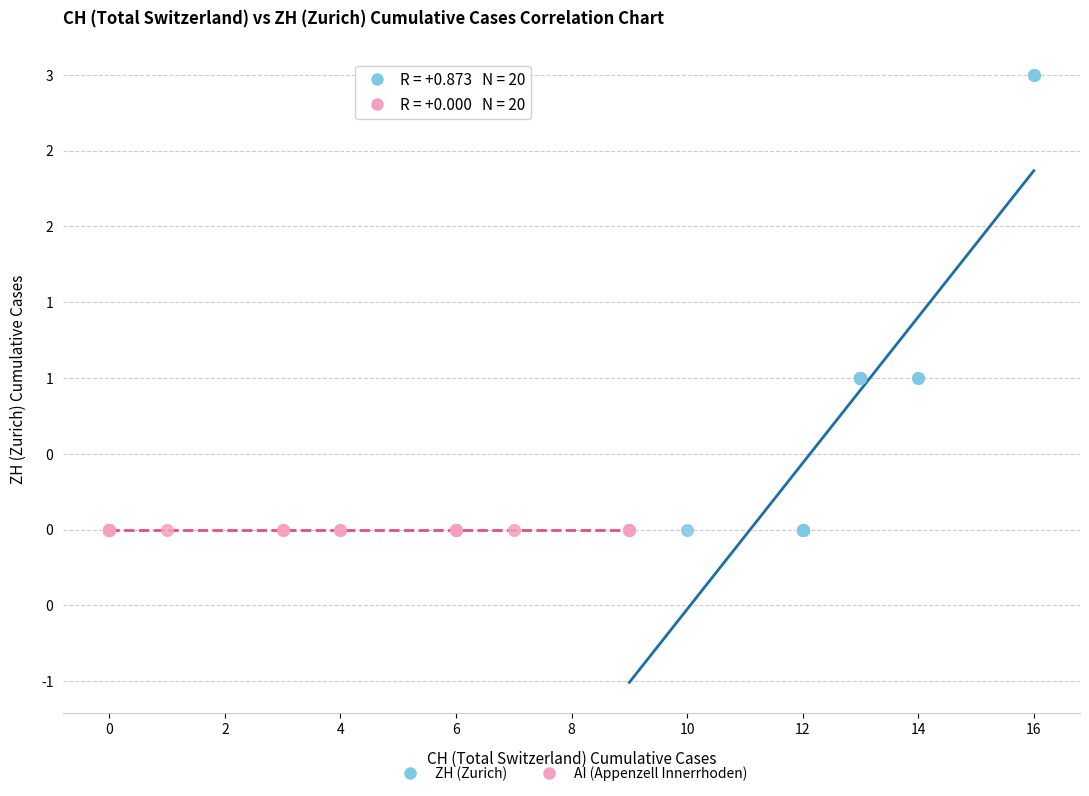

Which series reaches the maximum Y coordinate?

ZH (Zurich)